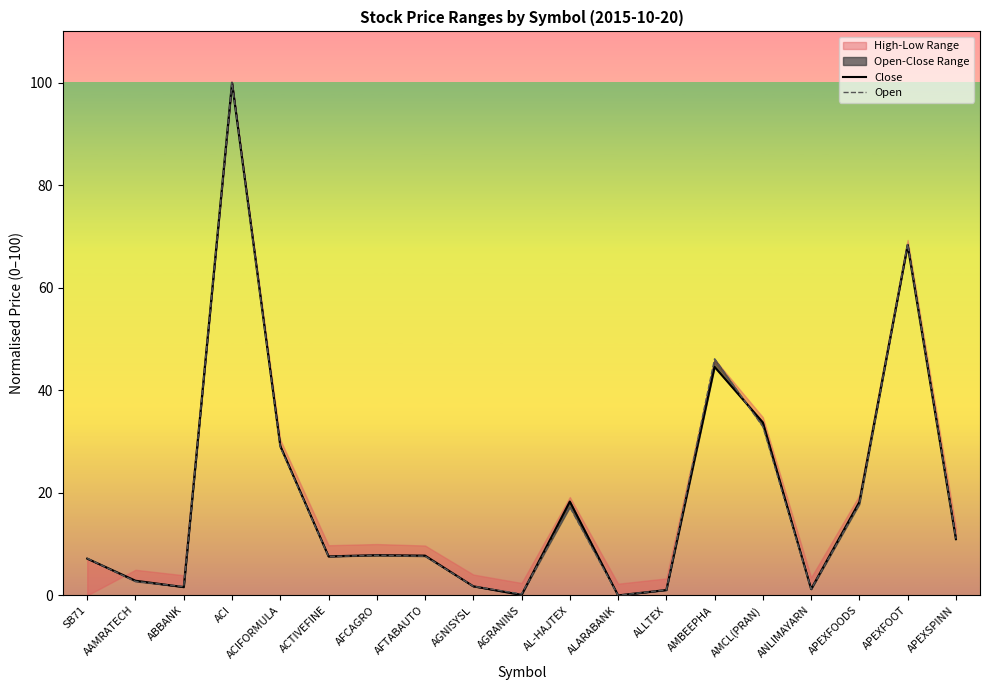

What is the average value of the Open series?

19.0